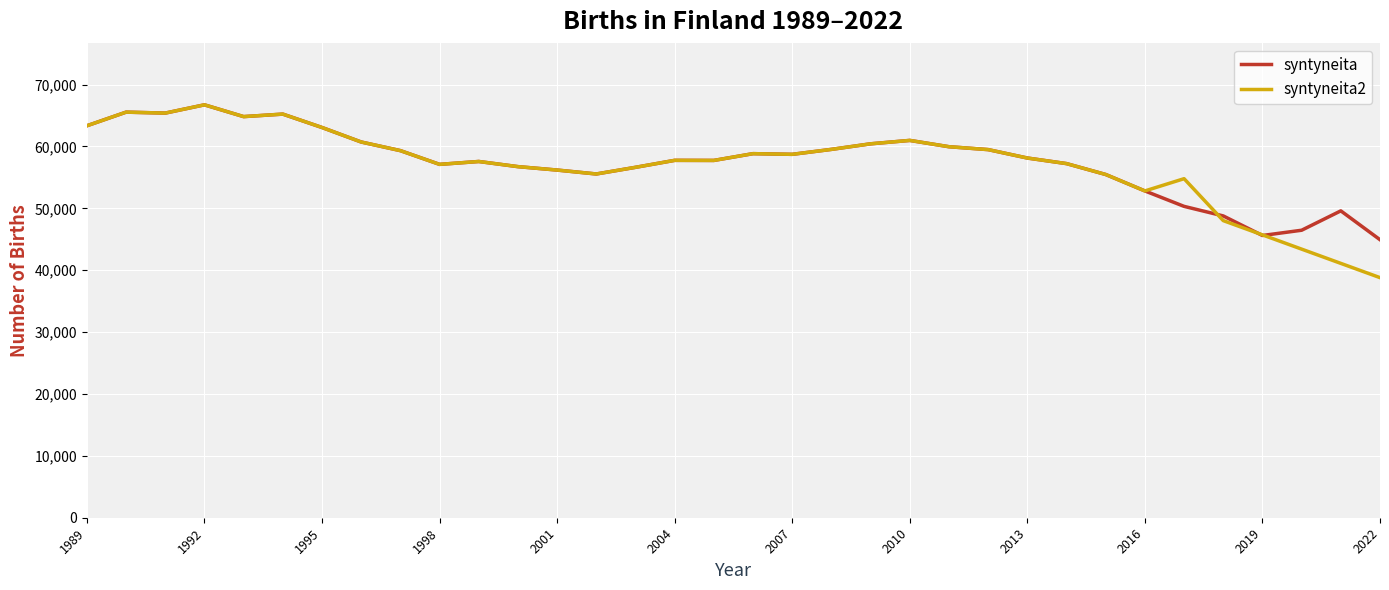

How many lines are shown in the chart?

2